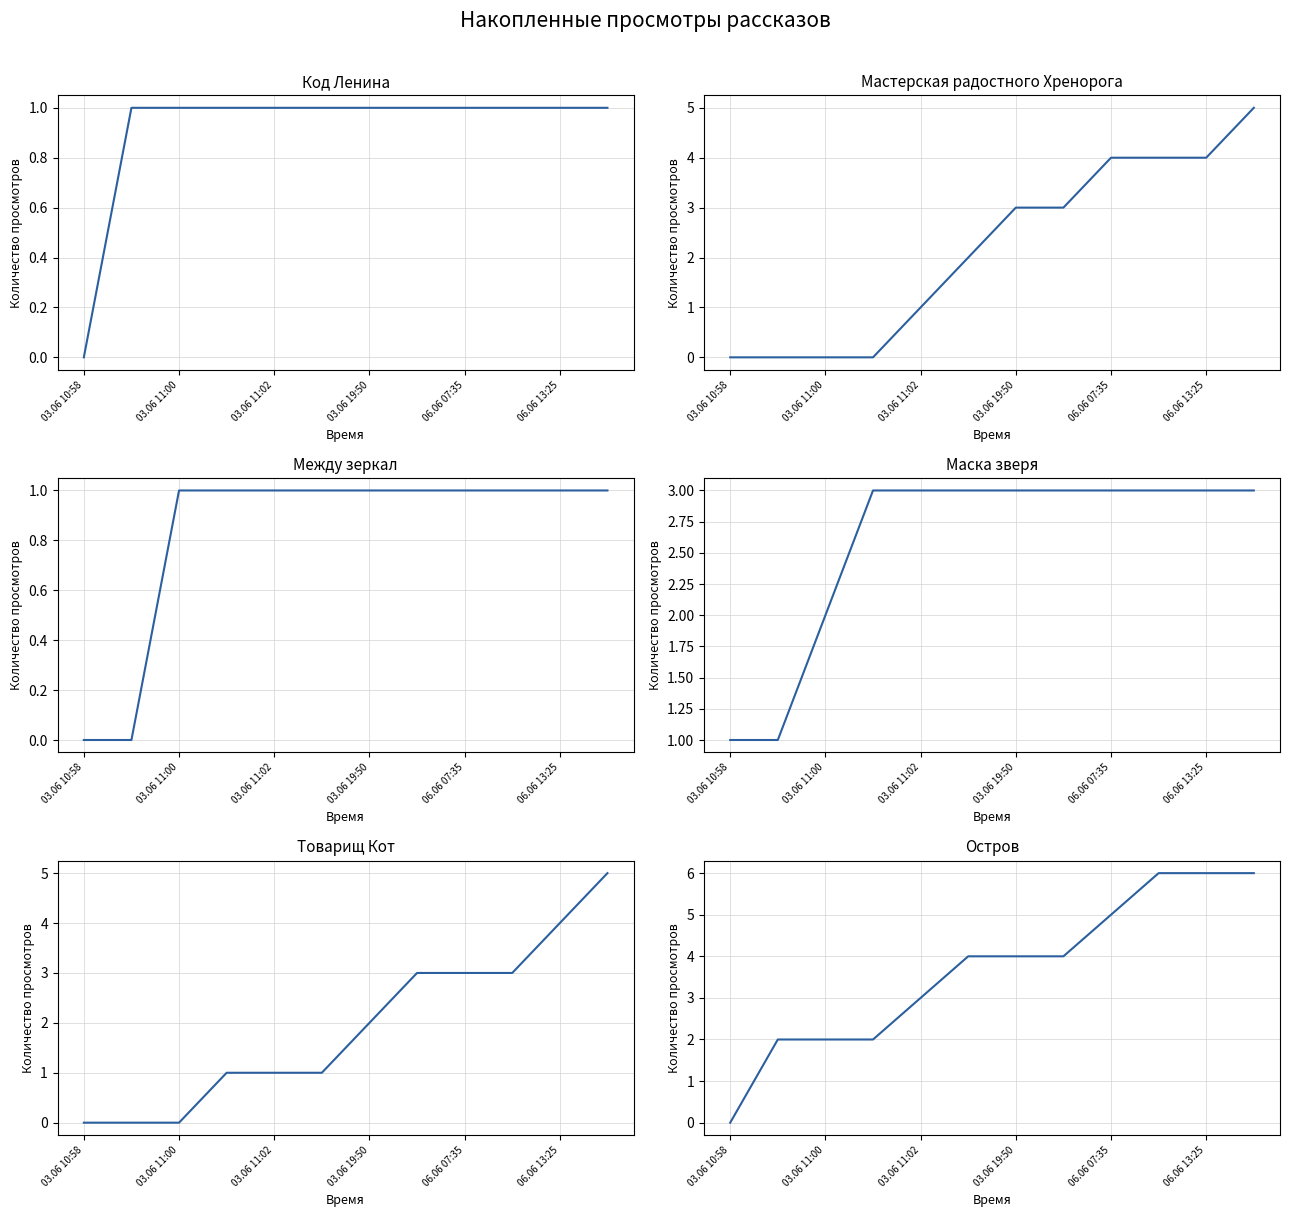

True or false: Маска зверя and Между зеркал intersect in this chart.

False